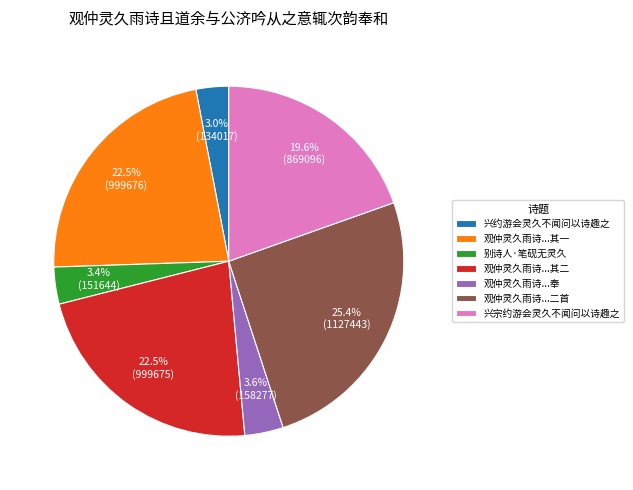

To the nearest percent, what is the difference between the largest and smallest slice percentages?

22%